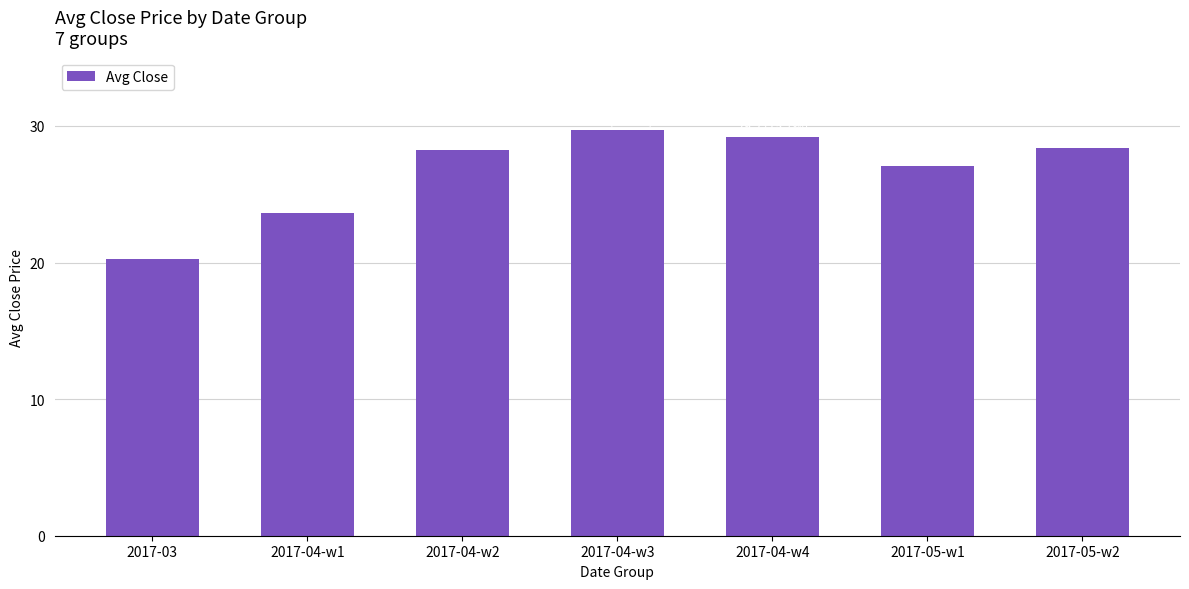

Which has a higher value, 2017-03 or 2017-05-w1?

2017-05-w1